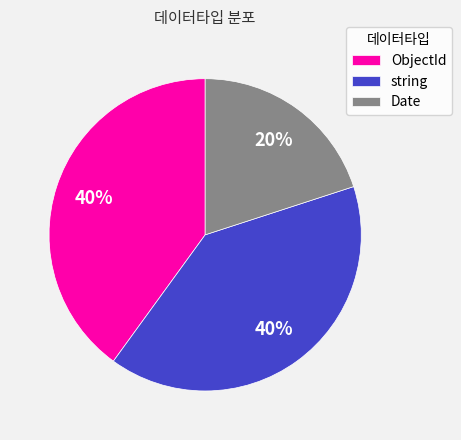

To the nearest percent, what is the combined percentage of ObjectId and string?

80%